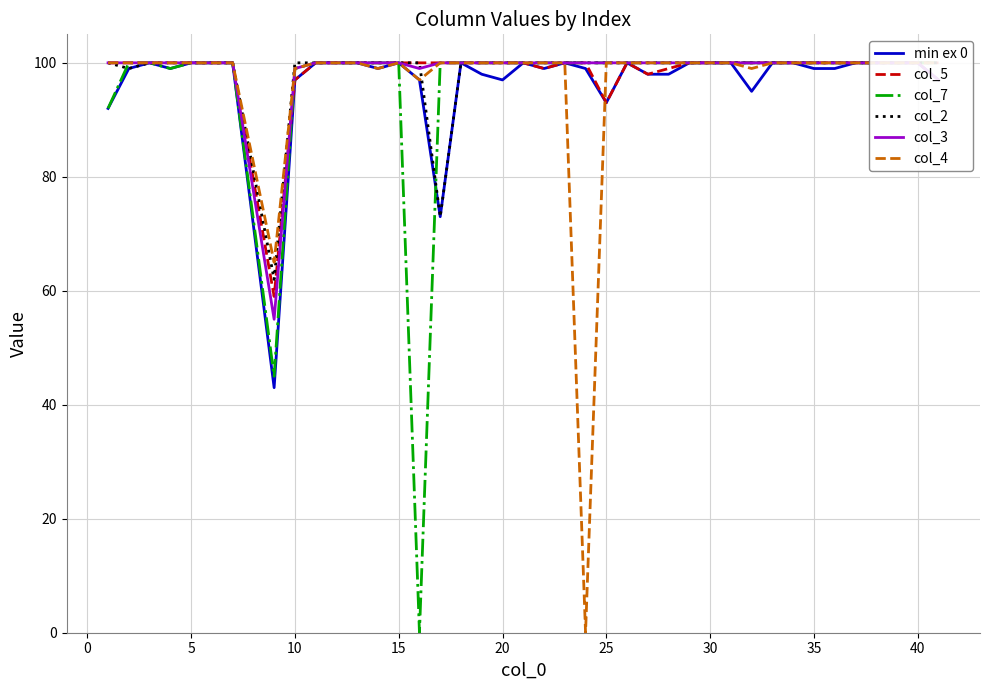

At which category is the sum across all series the highest?

5